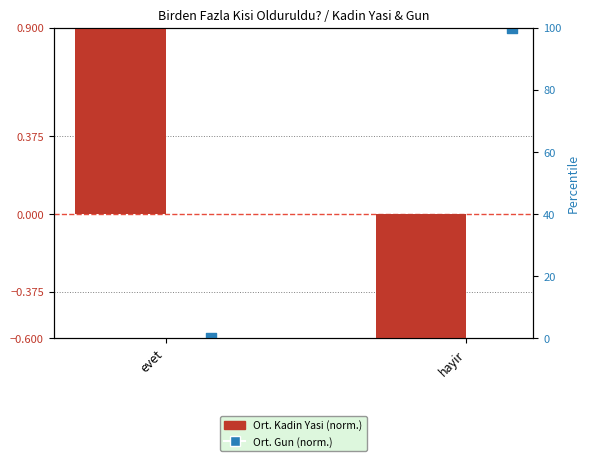

At which category is the sum across all series the highest?

evet